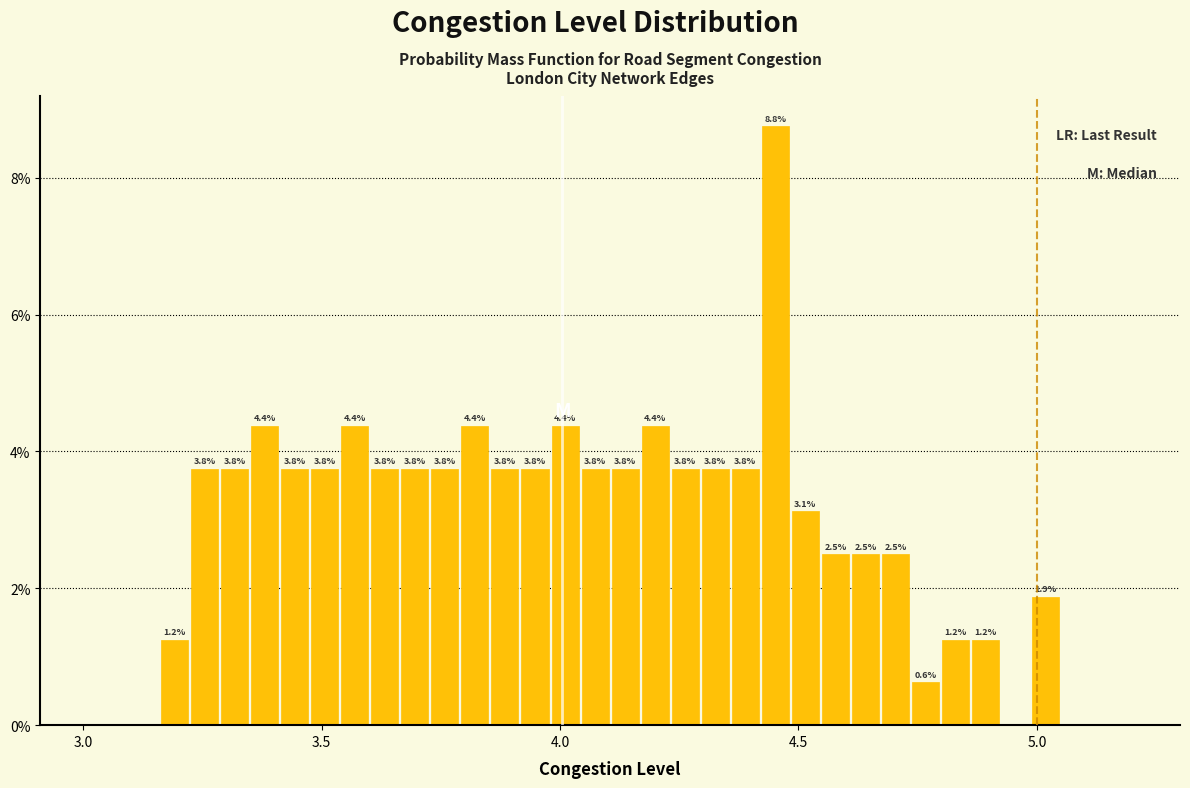

Read against the x-axis, roughly where is the centre of the tallest bar?

4.45